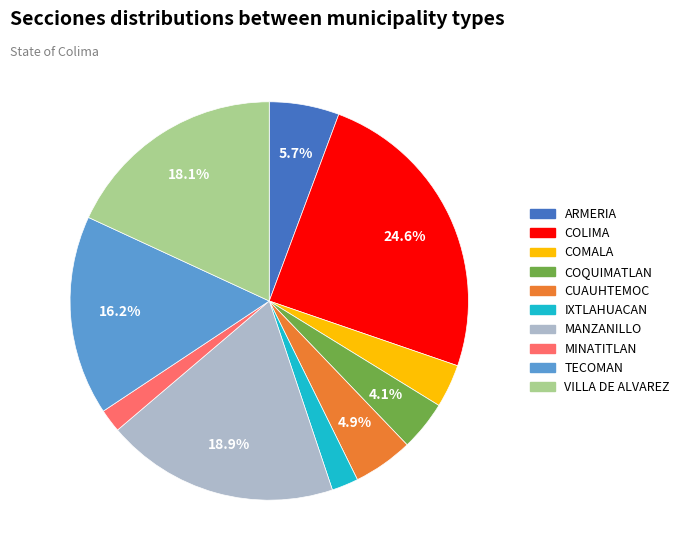

Between COMALA and MANZANILLO, which is larger?

MANZANILLO